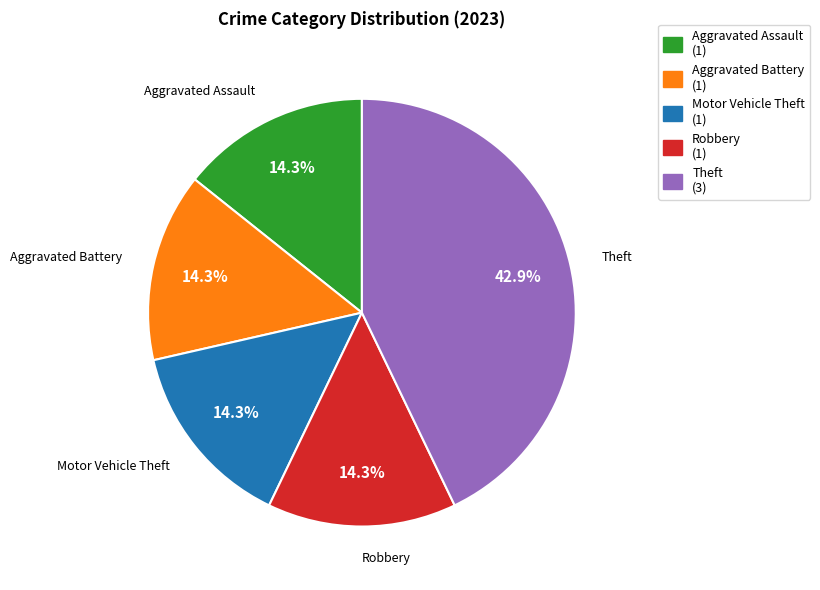

Is there any slice that represents more than half of the pie?

No